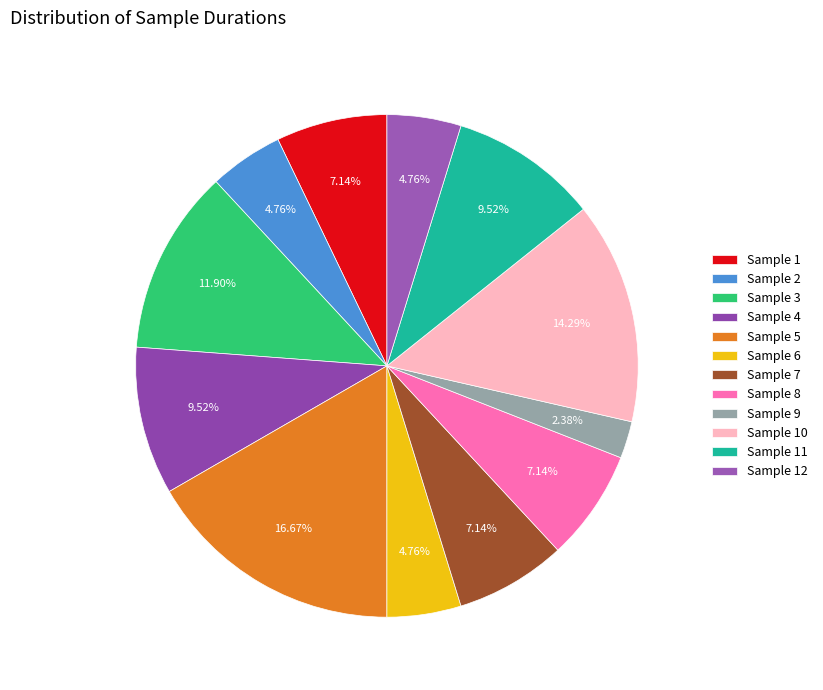

How many segments does this pie chart have?

12